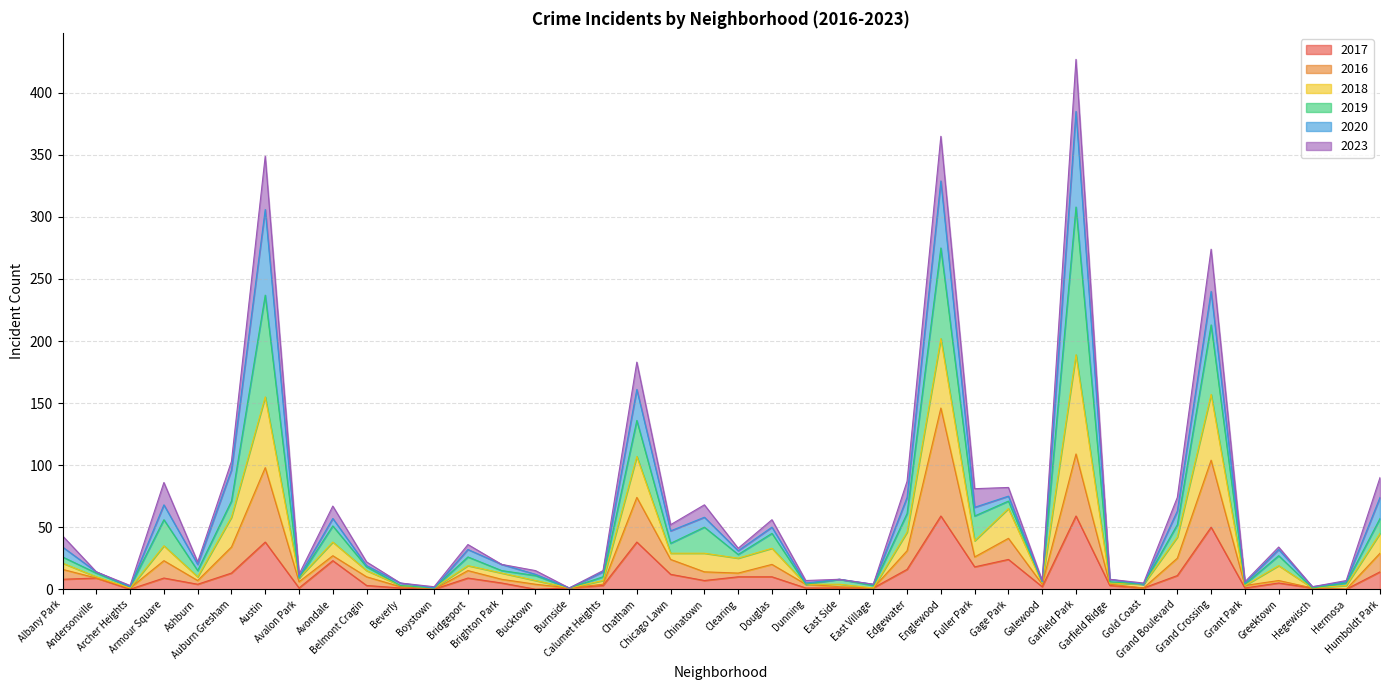

Where does the 2017 series first go above 7?

Albany Park